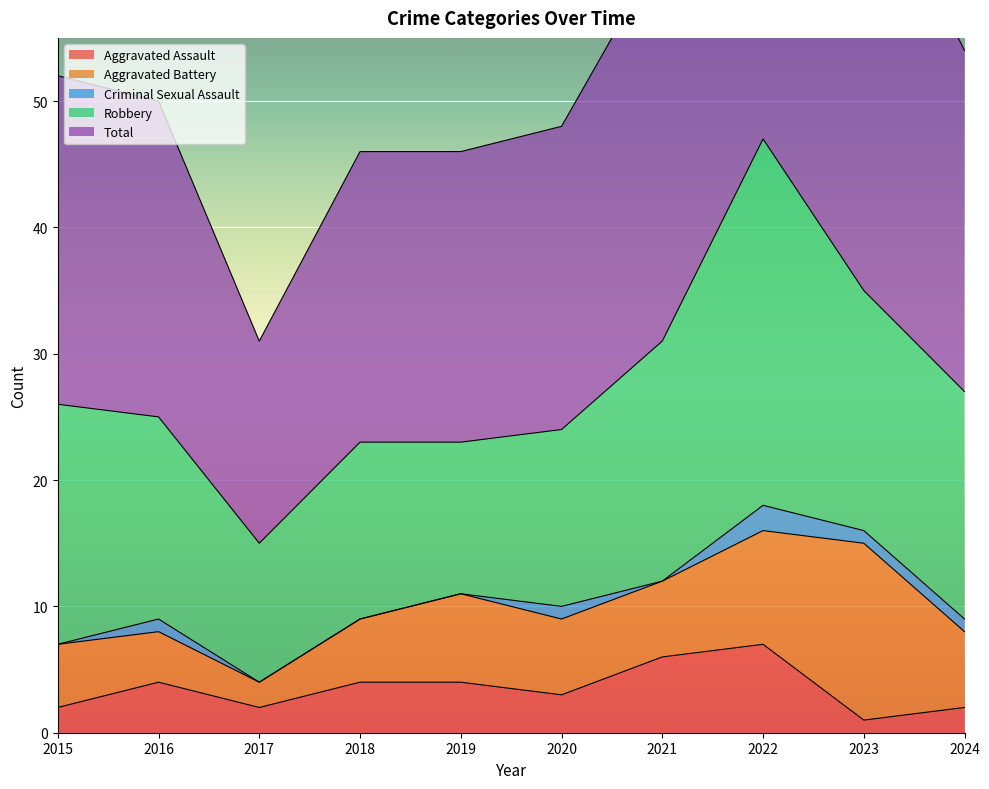

What is the lowest value of the Robbery series?

11